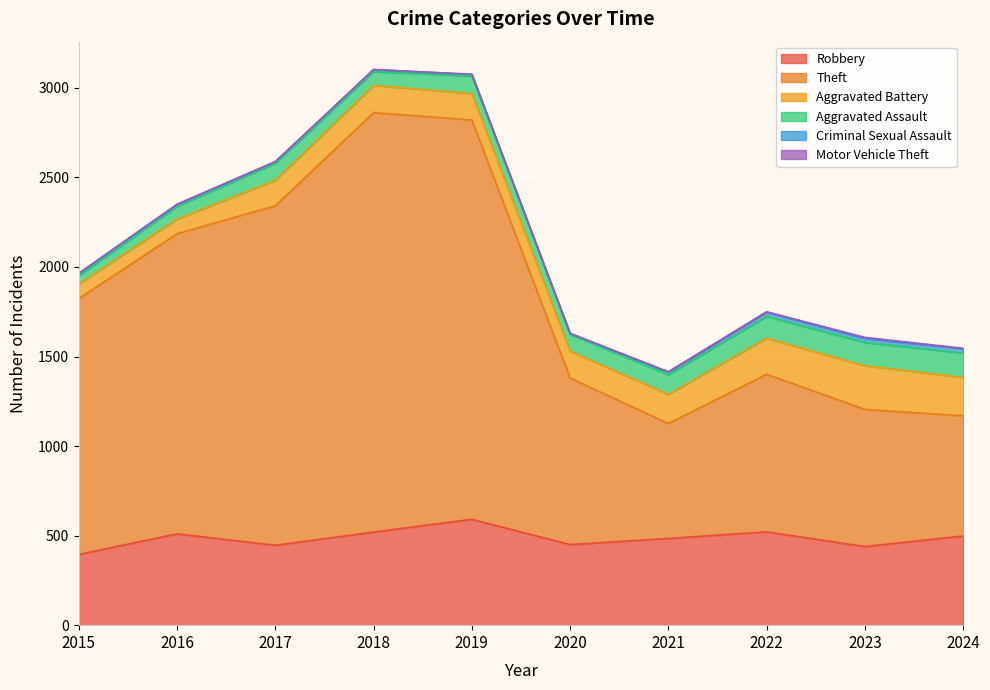

What is the value of the Motor Vehicle Theft point at the 6th from the left?

3